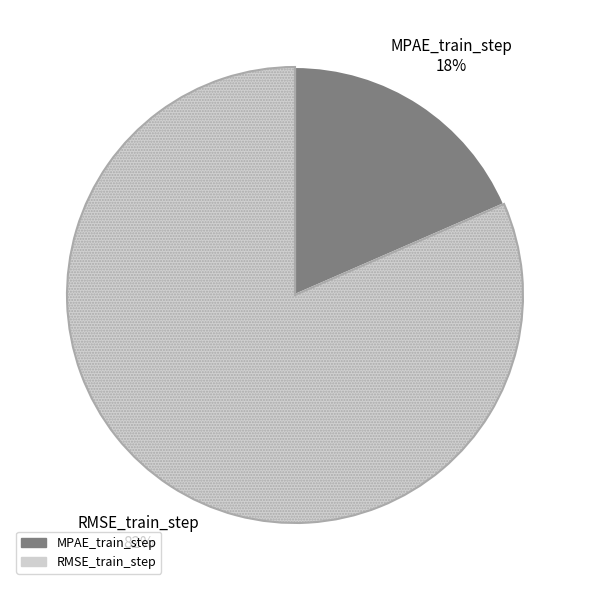

Which has a higher value, MPAE_train_step or RMSE_train_step?

RMSE_train_step